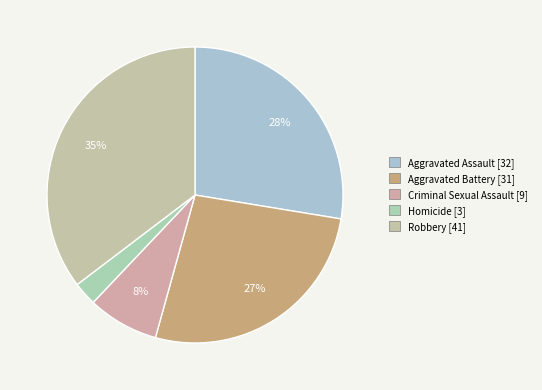

What is the smallest slice in the pie chart?

Homicide